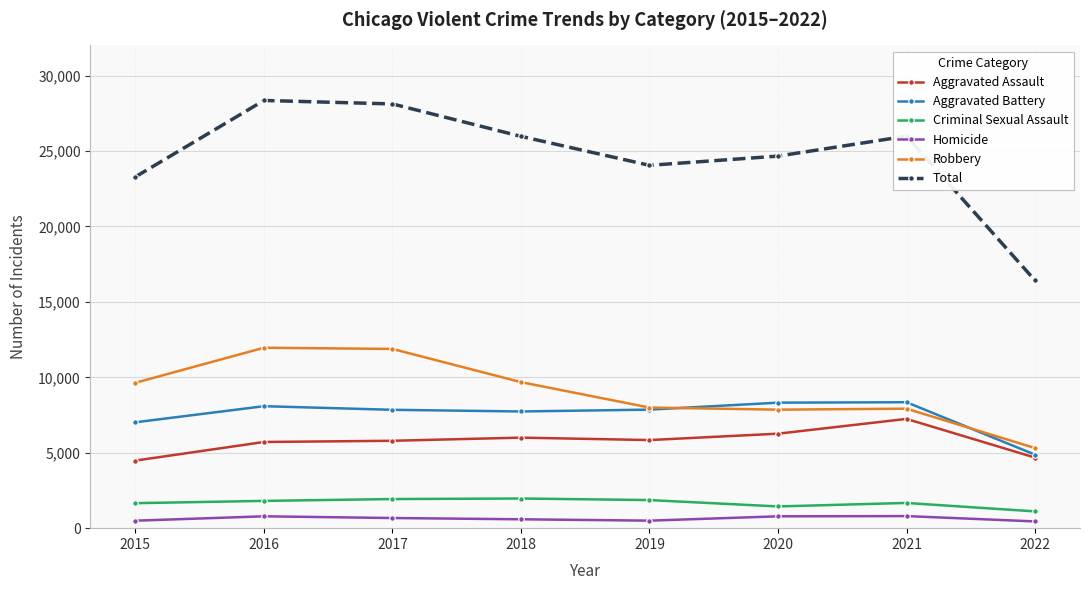

How many values in the Aggravated Battery series are below 7857?

4